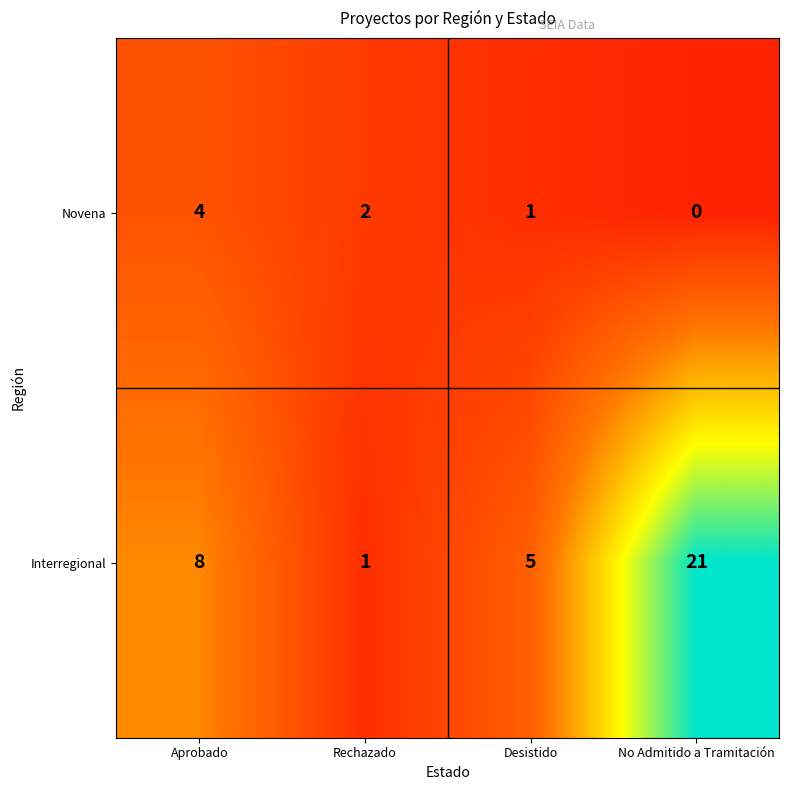

Reading left to right, transcribe all the data shown in this chart.

Novena: Aprobado=4	Rechazado=2	Desistido=1	No Admitido a Tramitación=0
Interregional: Aprobado=8	Rechazado=1	Desistido=5	No Admitido a Tramitación=21